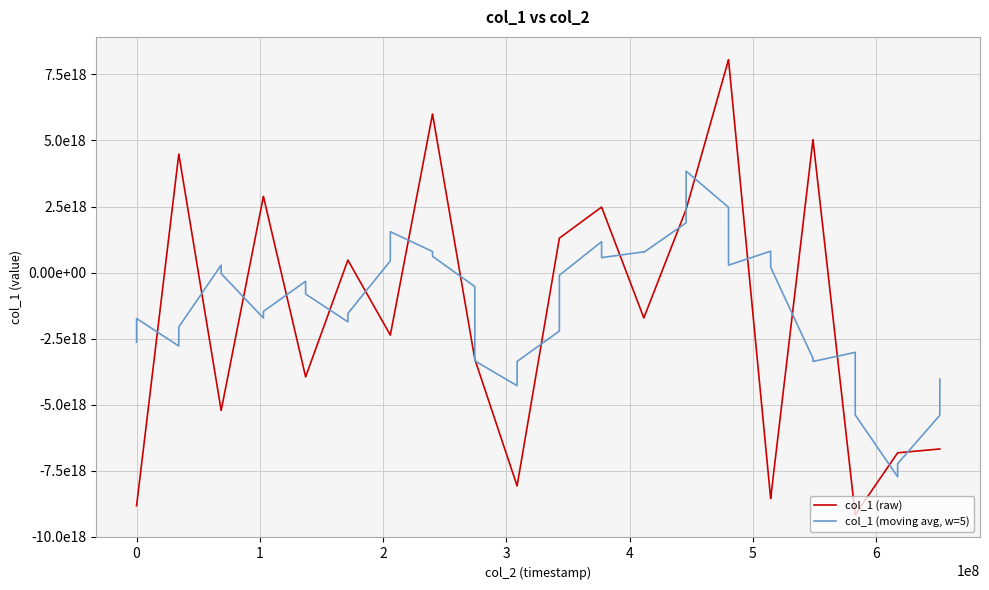

What are all the series names shown in the legend?

col_1 (raw), col_1 (moving avg, w=5)